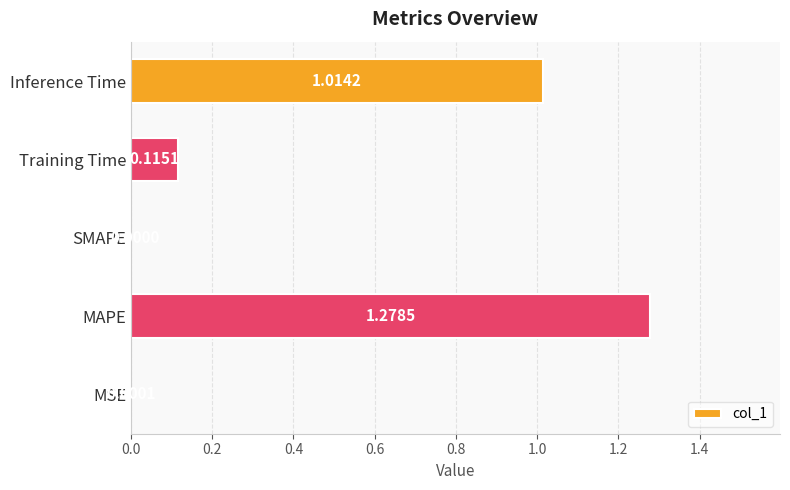

Which category has the highest value across all series?

MAPE